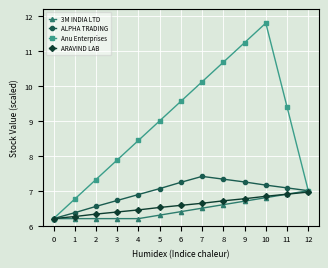

The 3M INDIA LTD series shows 6.2 at 3. True or false?

True